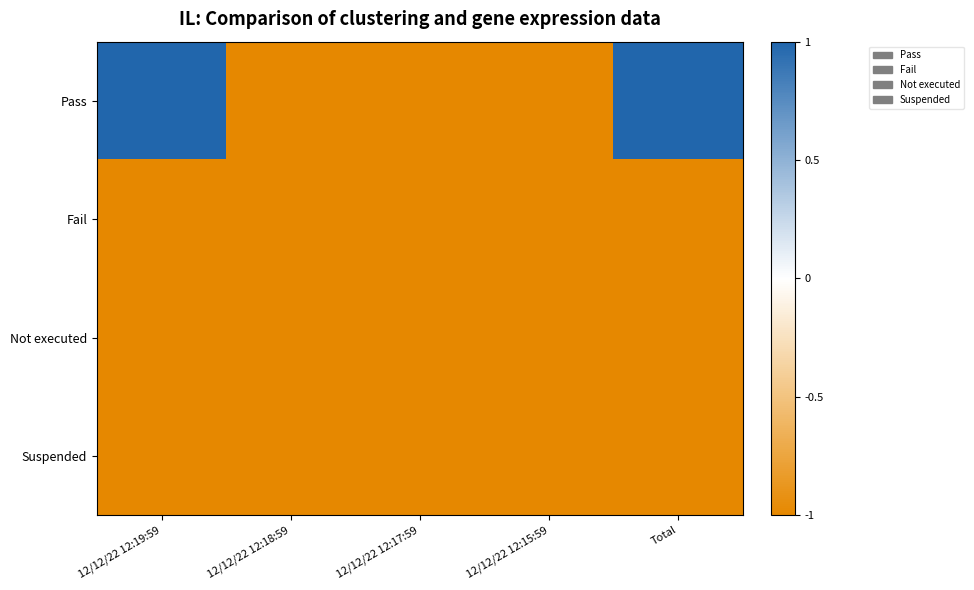

At how many categories does at least one series exceed 0?

2